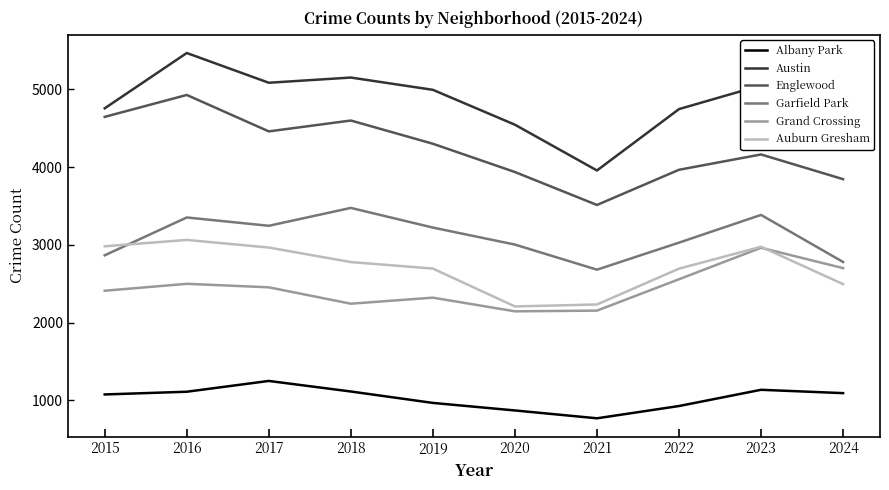

Is the value of Garfield Park at 2018 greater than the value of Grand Crossing at 2023?

Yes